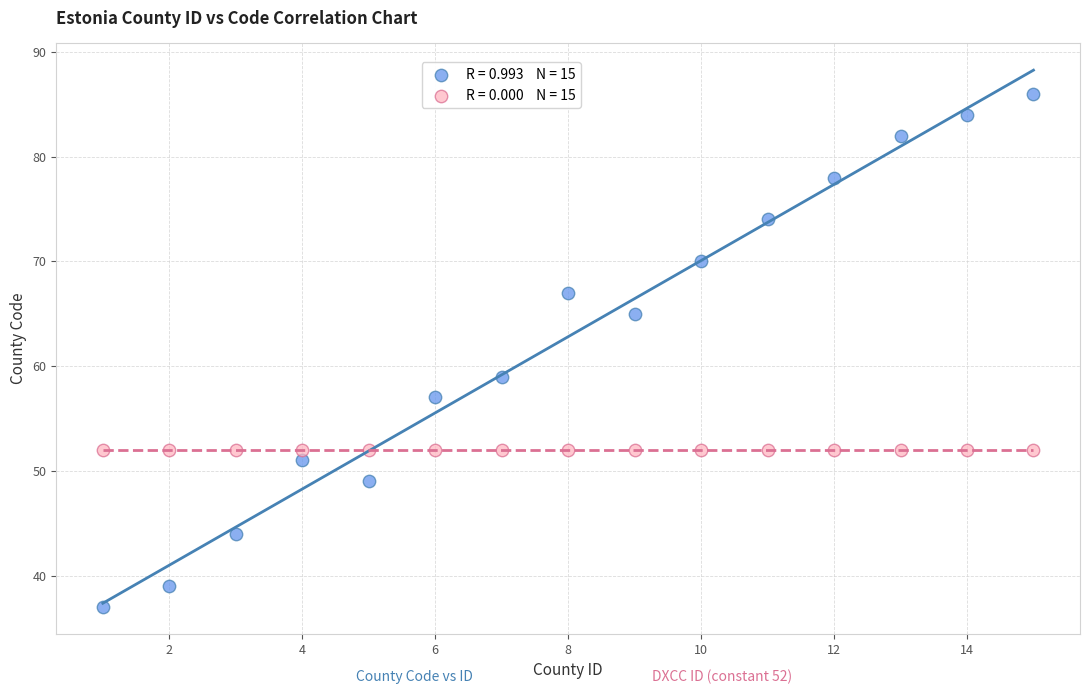

Across all series, what Y value is closest to 61?

59